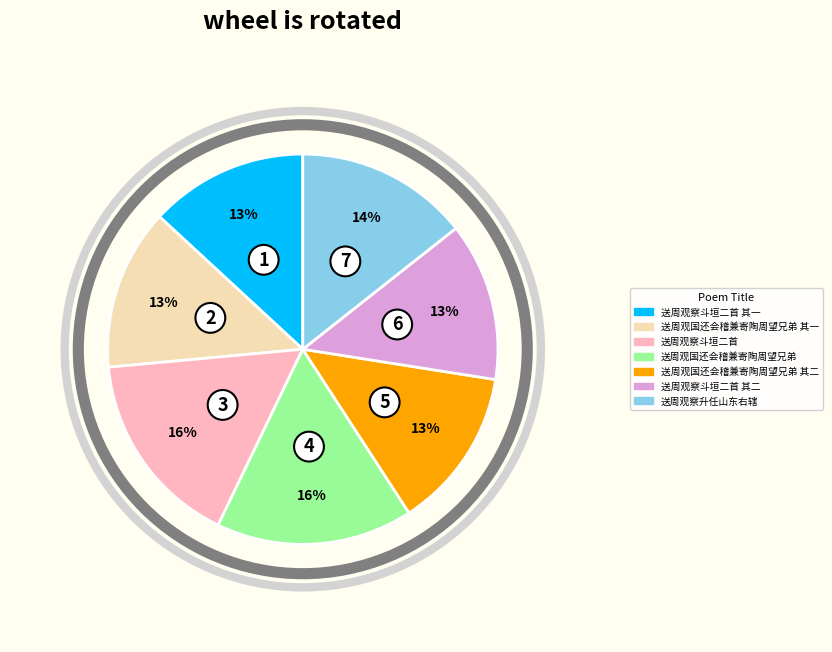

Is it true that 送周观察斗垣二首 其一 is 6% of the pie?

False